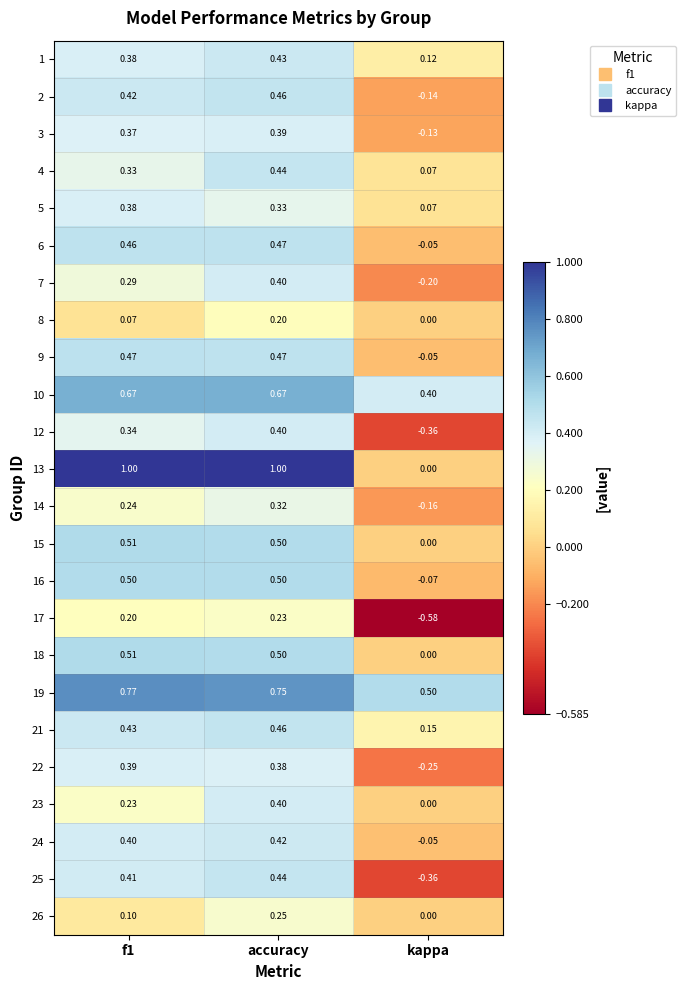

Which series has the widest spread of values?

13